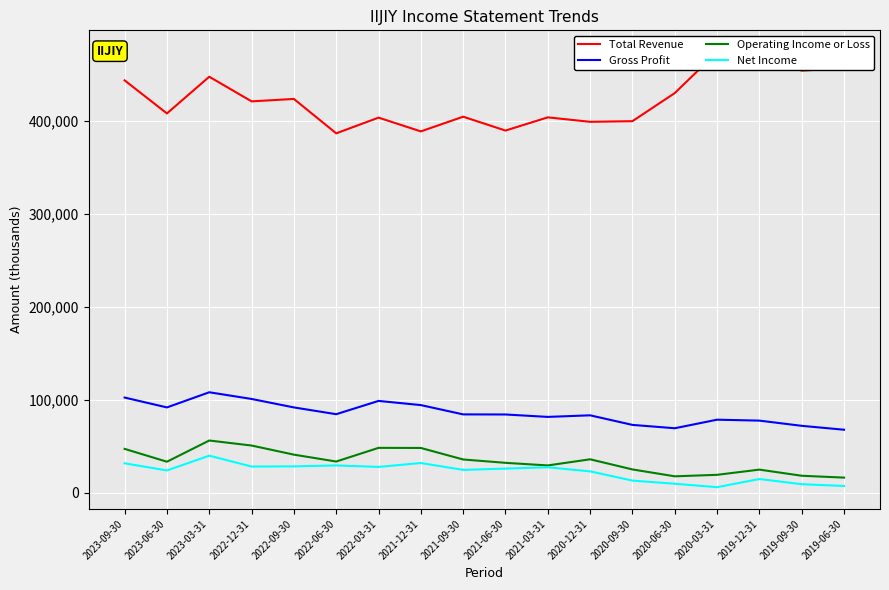

What is the maximum value for Net Income?

39700